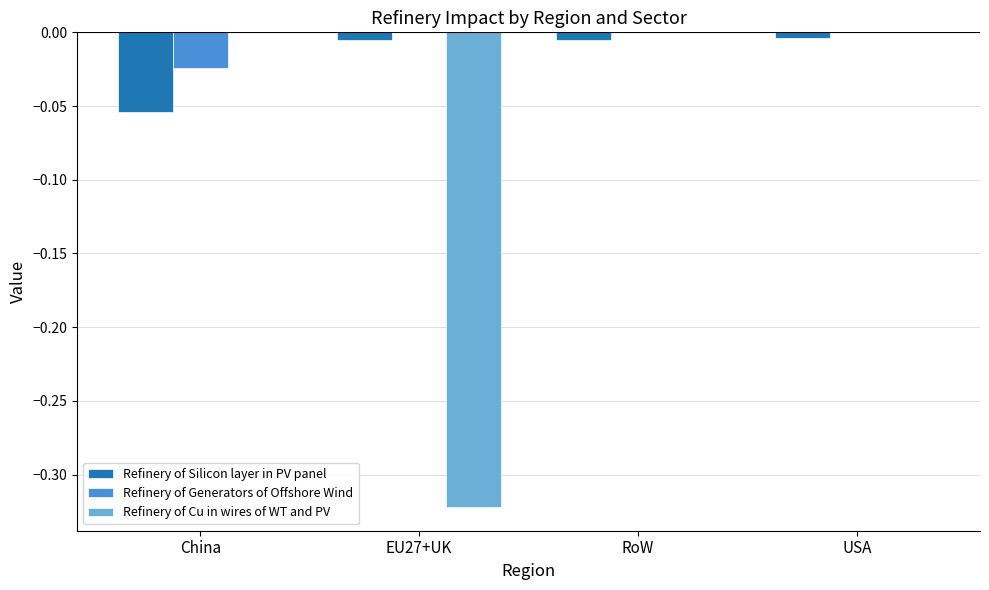

Is the value of Refinery of Cu in wires of WT and PV at EU27+UK greater than the value of Refinery of Generators of Offshore Wind at USA?

No